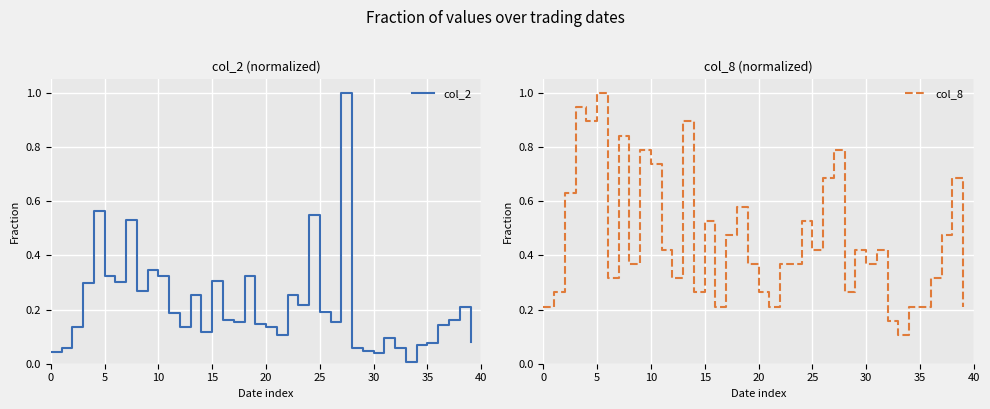

Which category has the lowest value across all series?

33